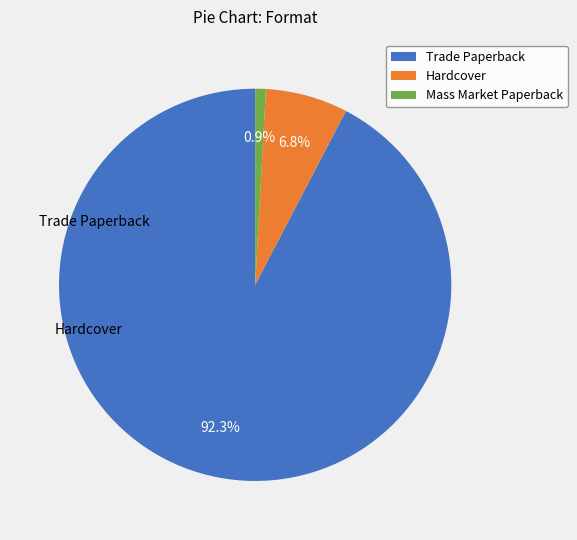

Is it true that Mass Market Paperback is 2% of the pie?

False